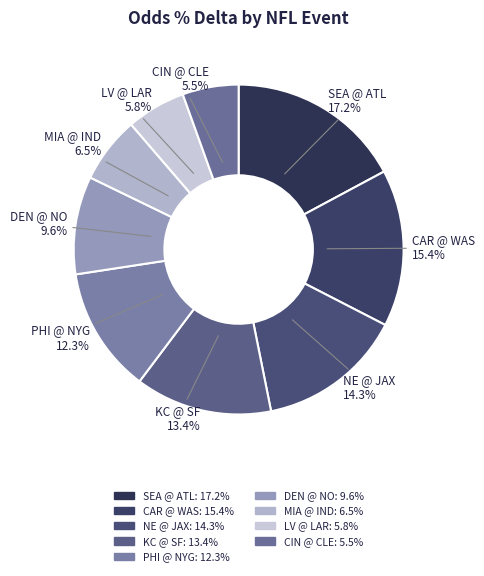

Rank the categories by value from lowest to highest.

Cincinnati Bengals @ Cleveland Browns, Las Vegas Raiders @ Los Angeles Rams, Miami Dolphins @ Indianapolis Colts, Denver Broncos @ New Orleans Saints, Philadelphia Eagles @ New York Giants, Kansas City Chiefs @ San Francisco 49ers, New England Patriots @ Jacksonville Jaguars, Carolina Panthers @ Washington Commanders, Seattle Seahawks @ Atlanta Falcons